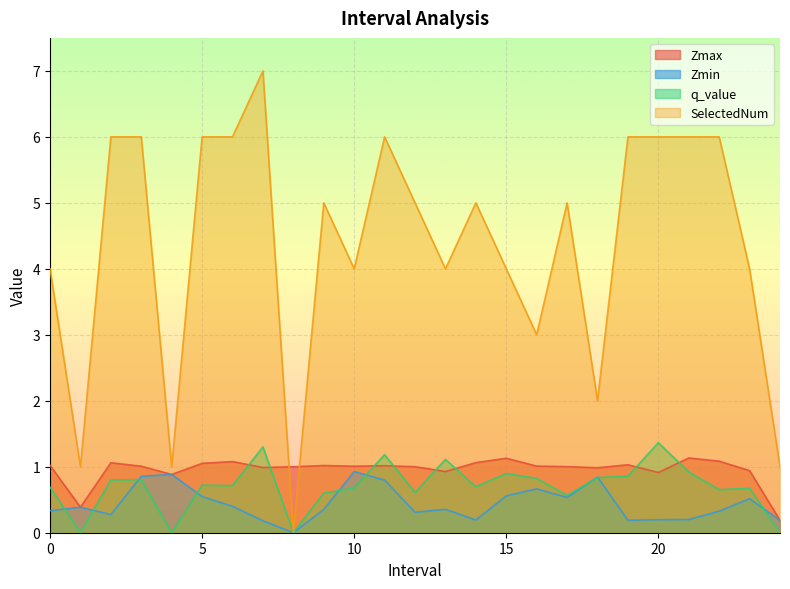

At 19.0, list the series in order from largest to smallest.

SelectedNum, Zmax, q_value, Zmin